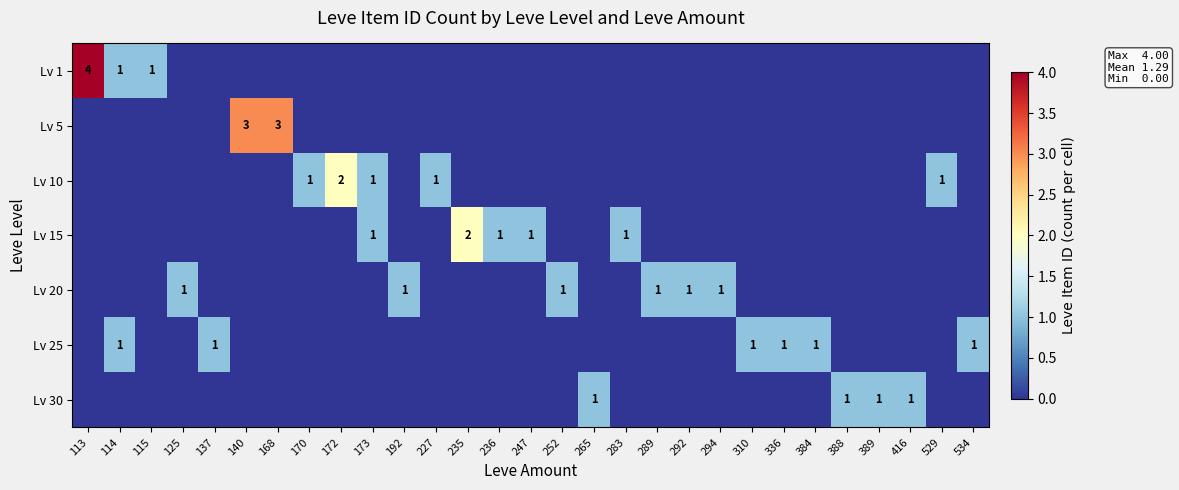

What is the total value across all series at 416?

1